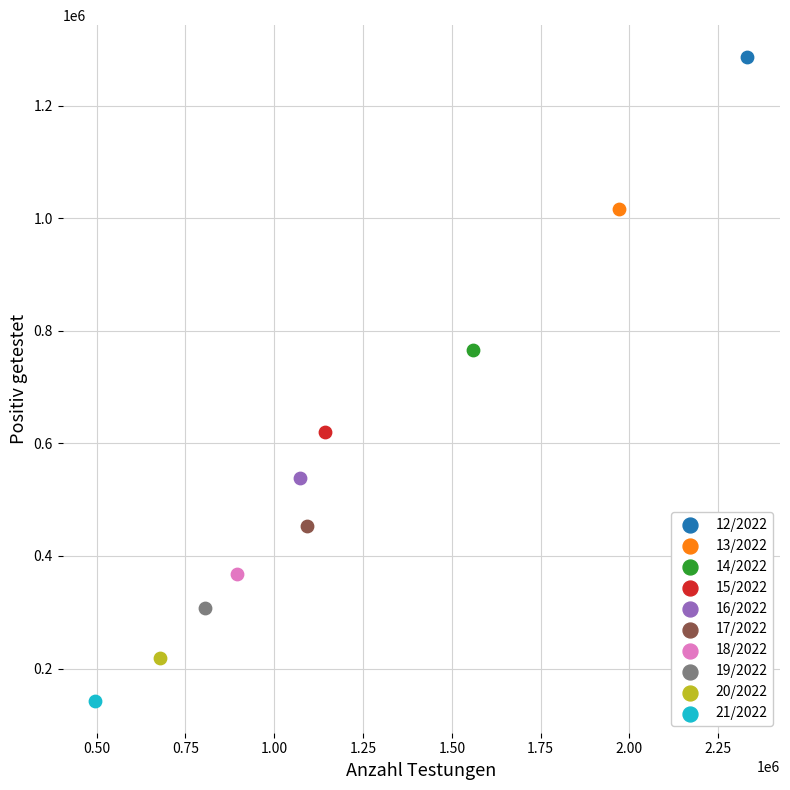

Which series reaches the minimum Y coordinate?

21/2022